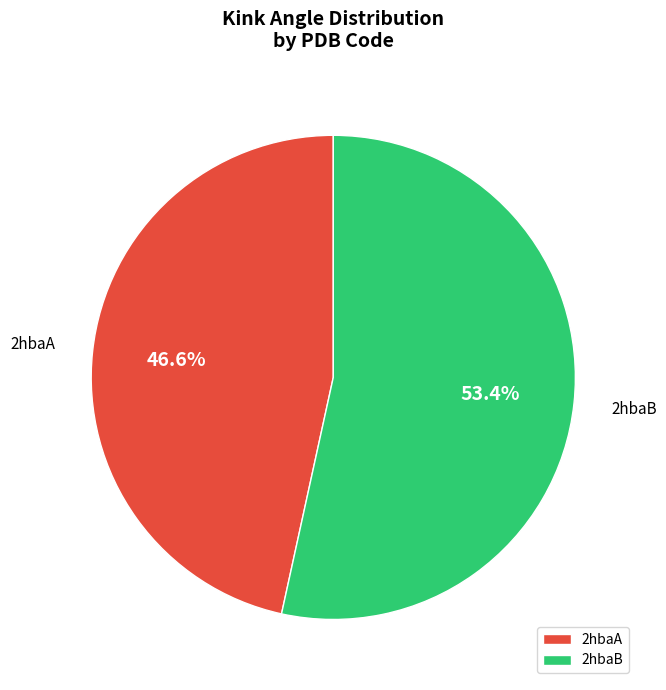

To the nearest percent, what is the combined percentage of 2hbaB and 2hbaA?

100%